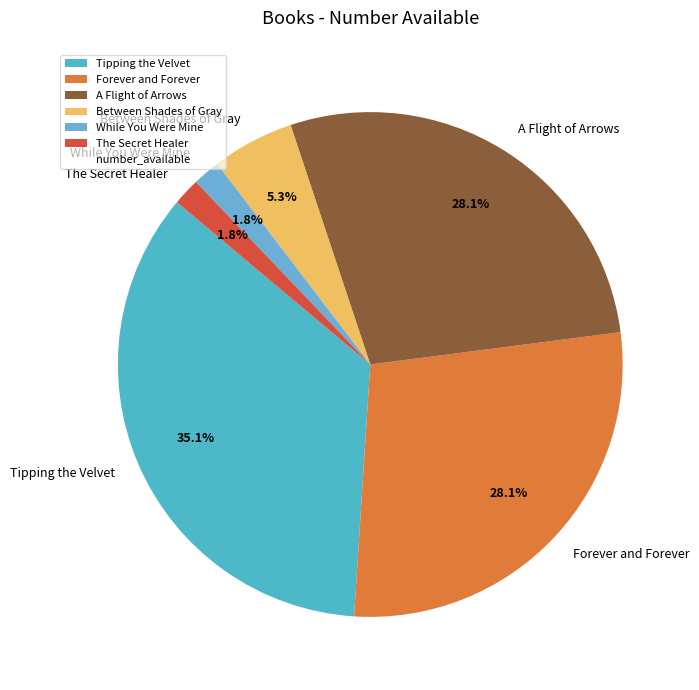

Which slice is the largest?

Tipping the Velvet